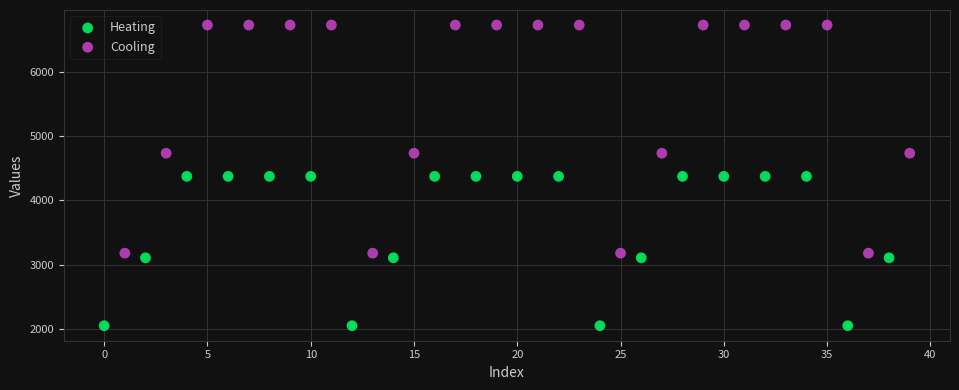

Which series reaches the maximum Y coordinate?

Cooling